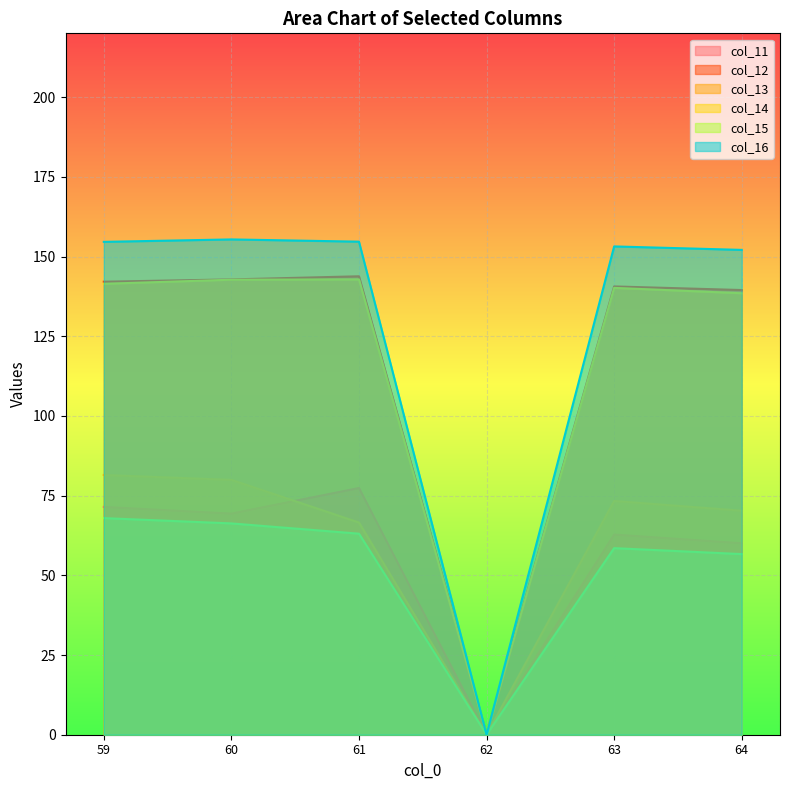

How many values in the col_15 series are below 63?

3